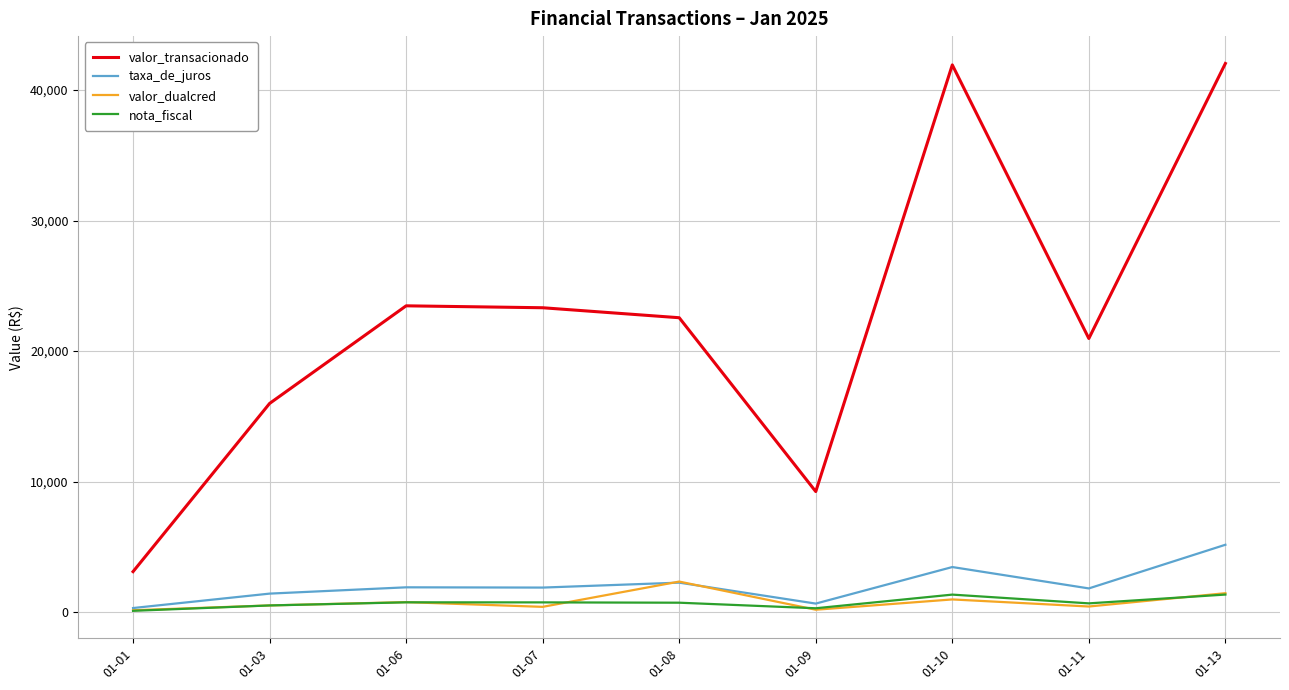

How many values in the valor_transacionado series are below 22556?

4